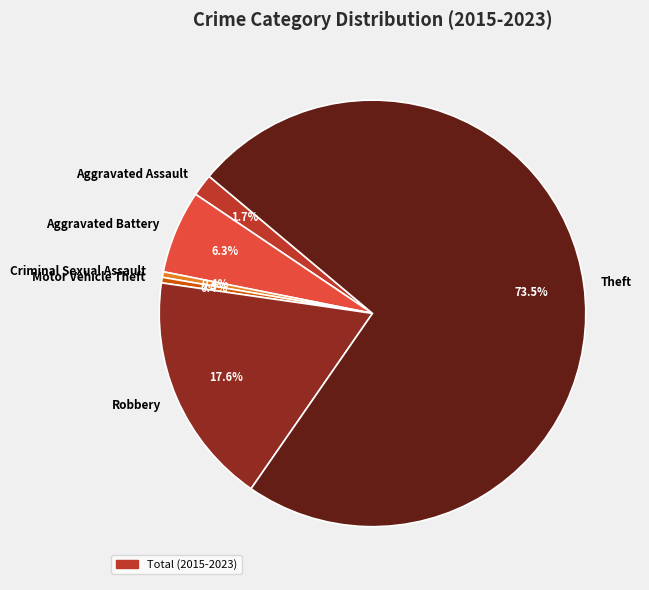

Do Robbery and Aggravated Assault together represent more than half of the pie?

No